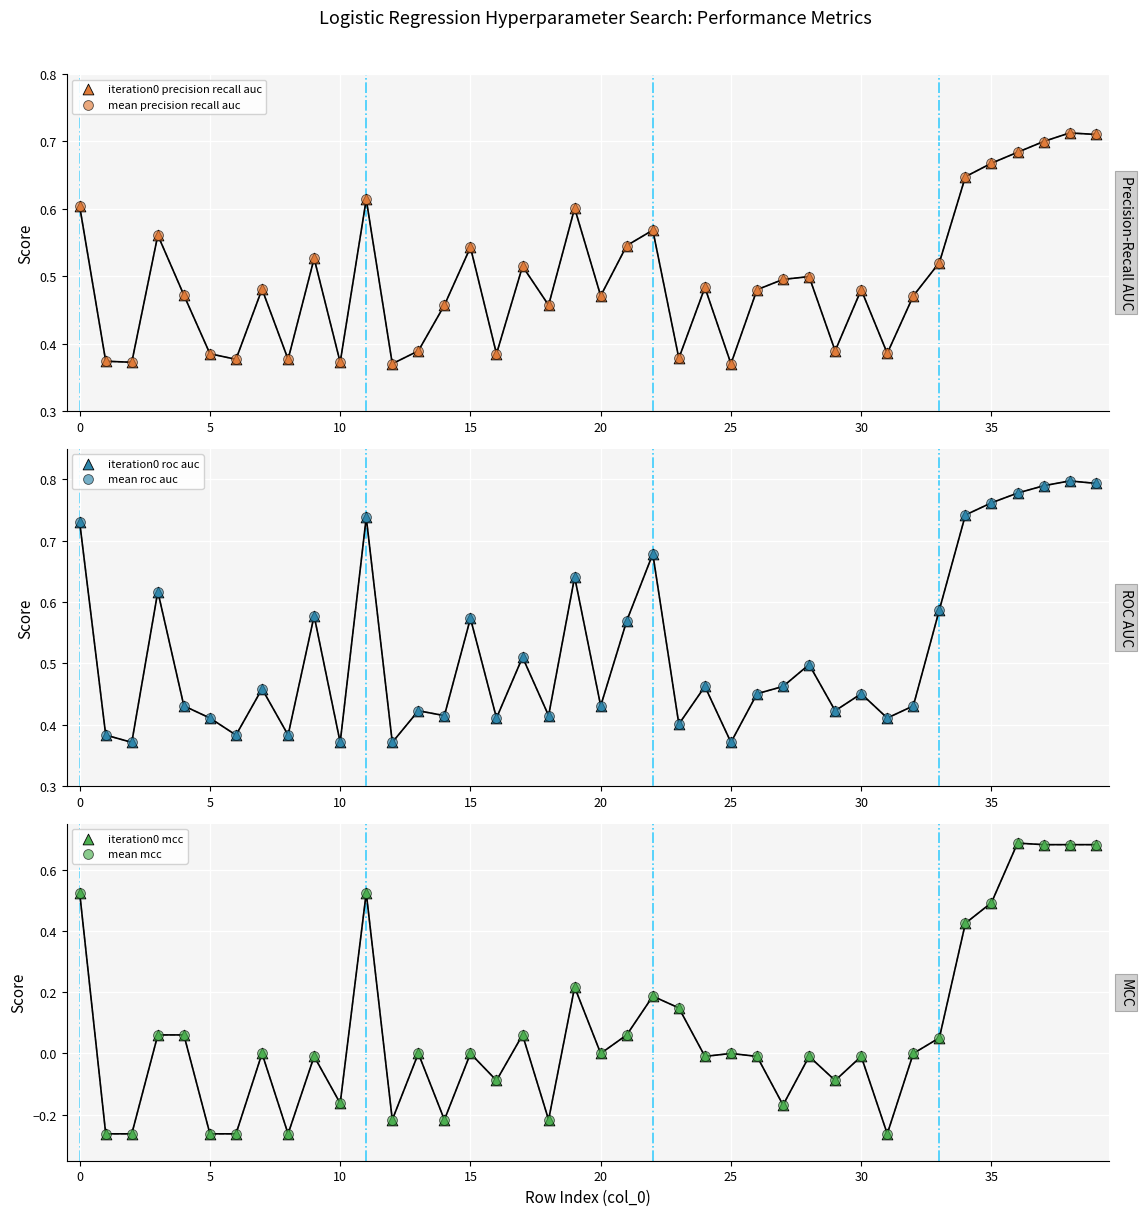

What are all the series names shown in the legend?

iteration0 precision recall auc, mean precision recall auc, iteration0 roc auc, mean roc auc, iteration0 mcc, mean mcc